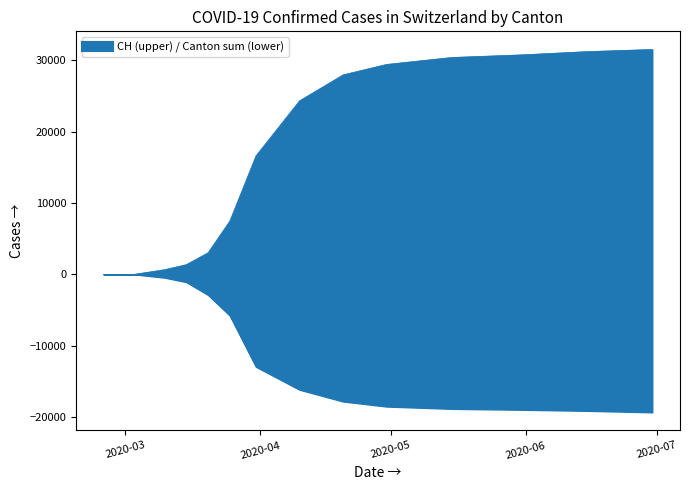

What is the total value across all series at 2020-03-25?

13251